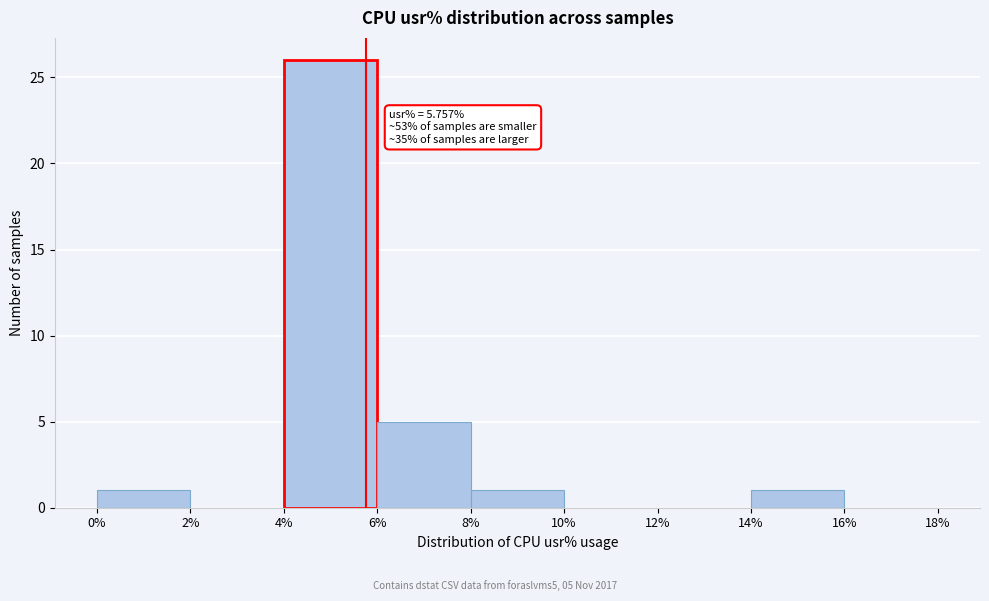

Over which range of the x-axis is the bar tallest?

4% to 6%